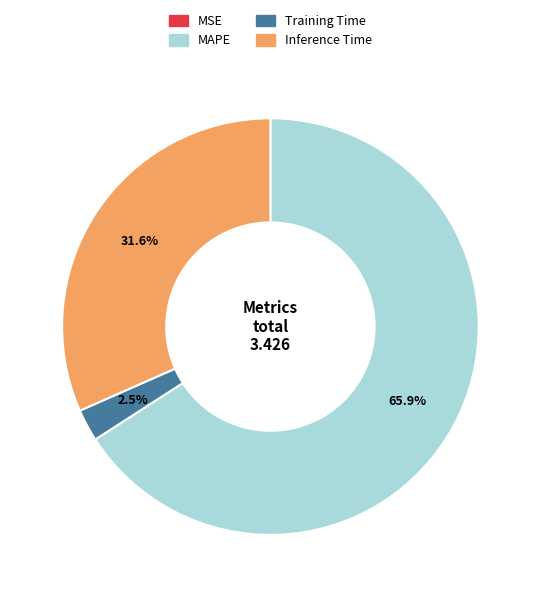

Which category accounts for the majority?

MAPE